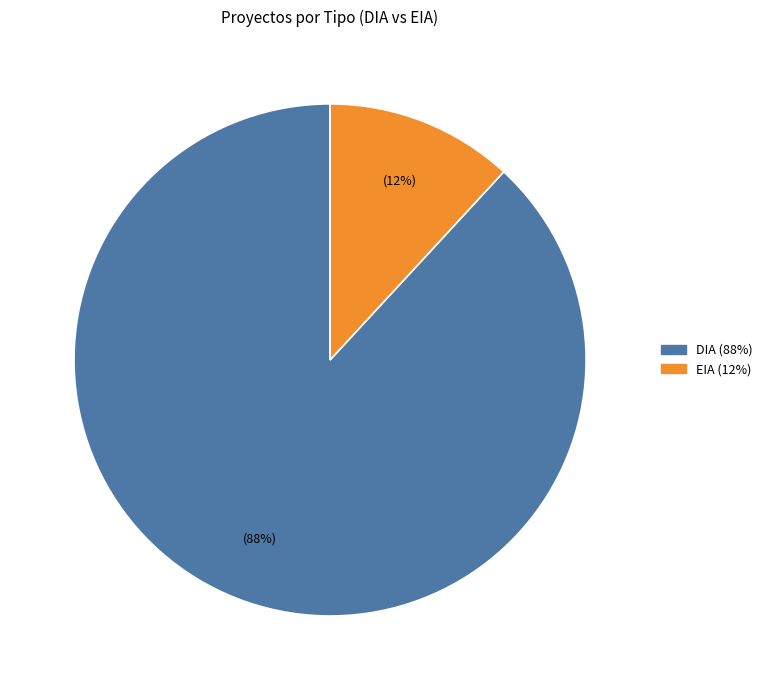

Does EIA account for over 50% of the chart?

No